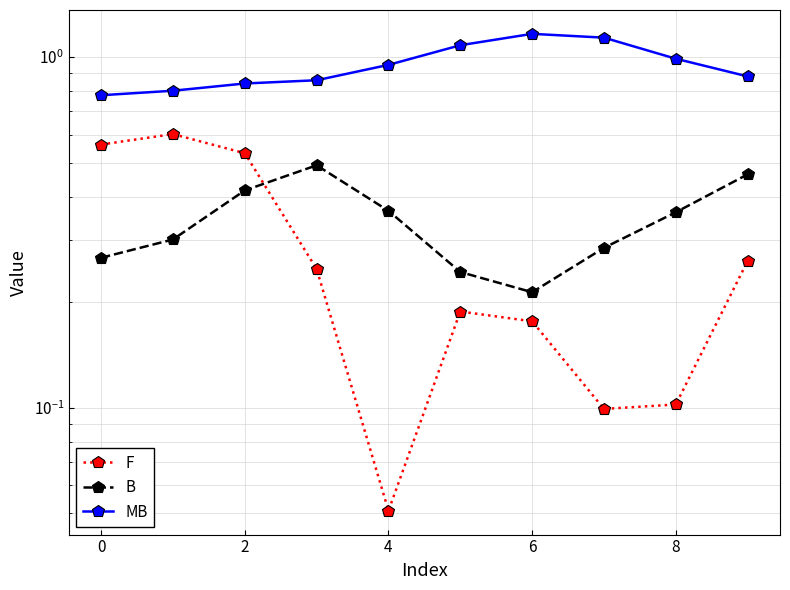

Rank the series by their maximum value, from highest to lowest.

MB, F, B